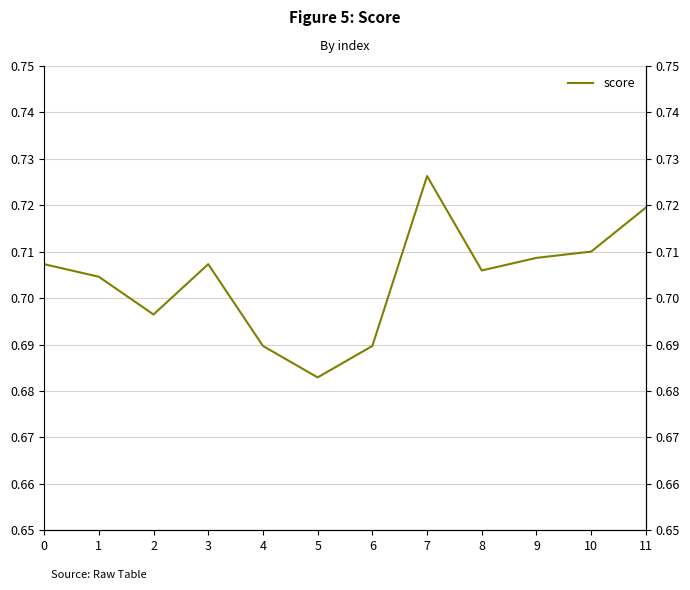

What is the average value?

0.7